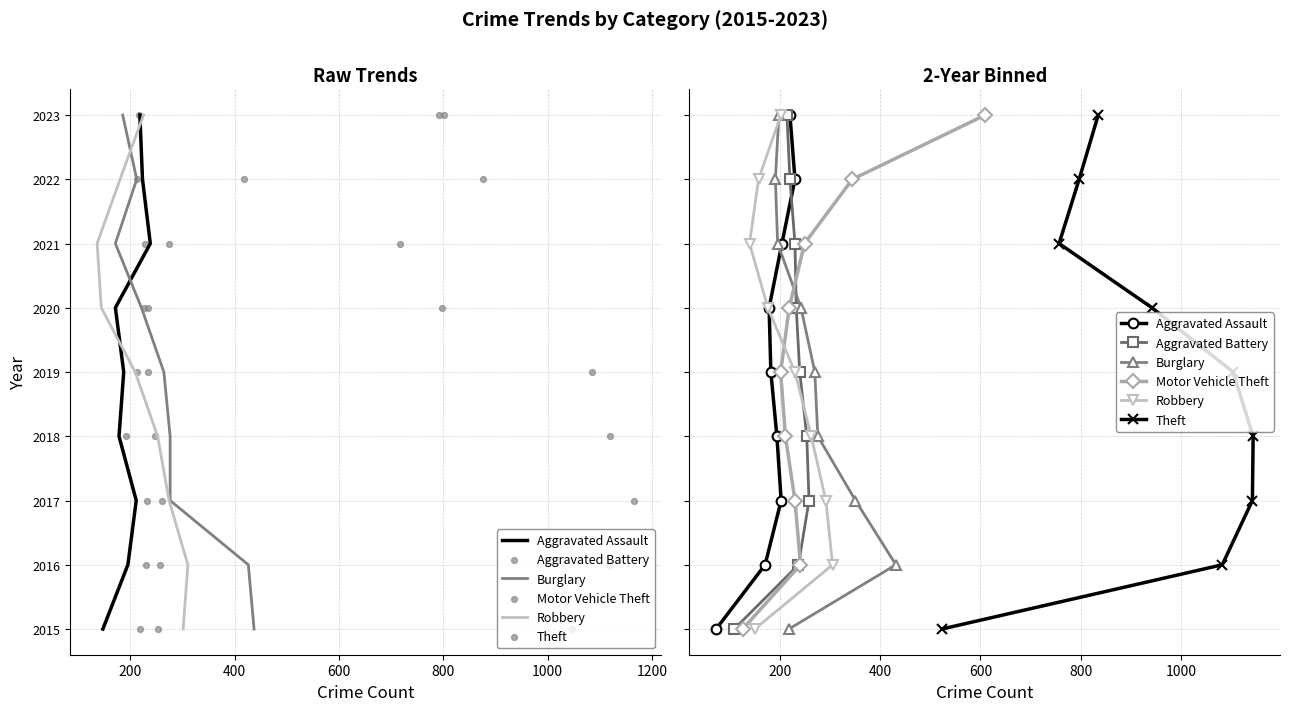

Which series has the largest total across all categories?

Aggravated Assault